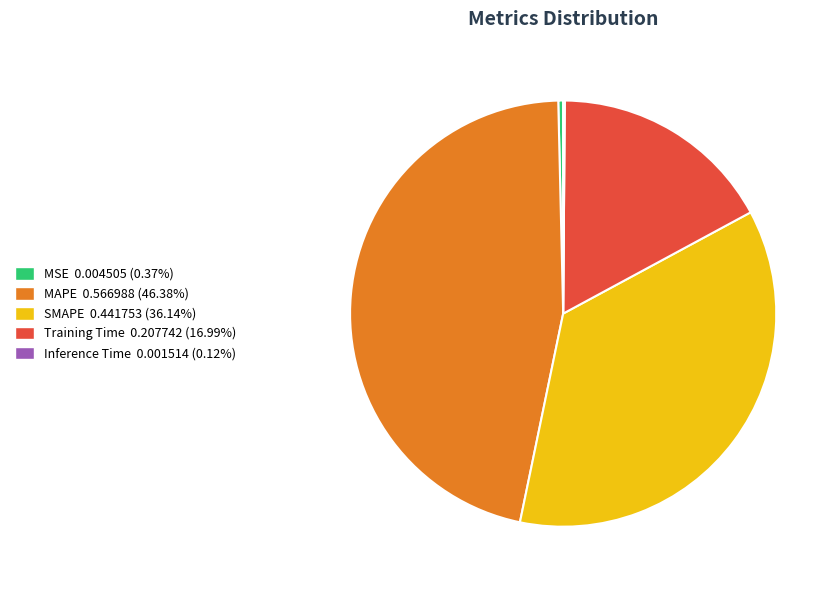

Does any single category account for the majority?

No